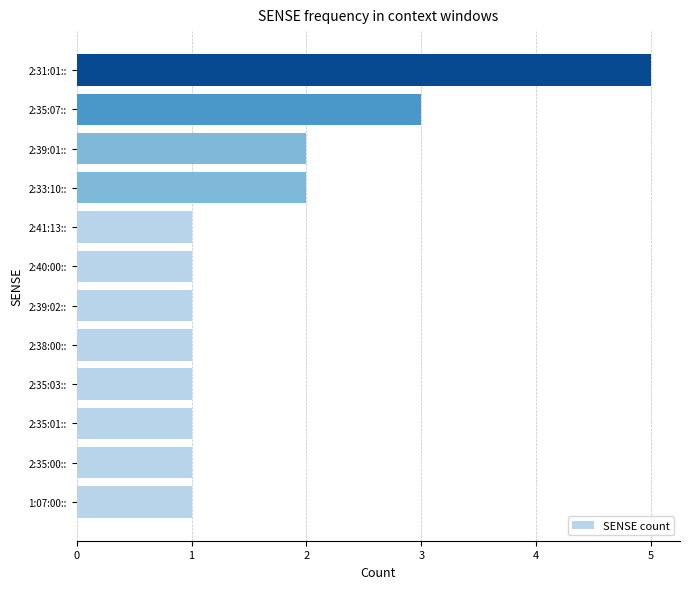

What is the sum of all values?

20